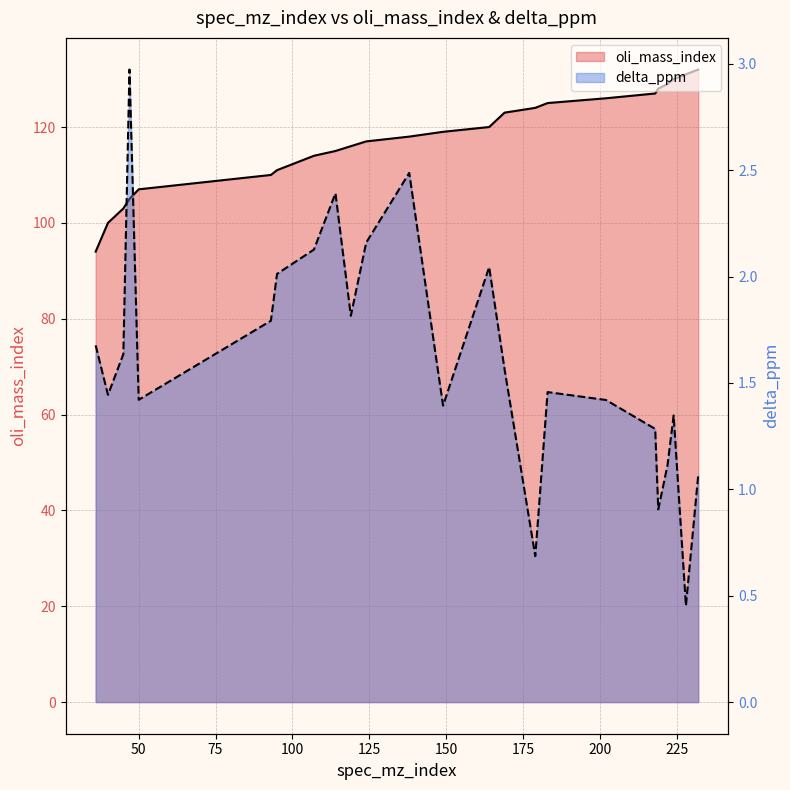

Is the value of delta_ppm at 107 greater than the value of oli_mass_index at 114?

No